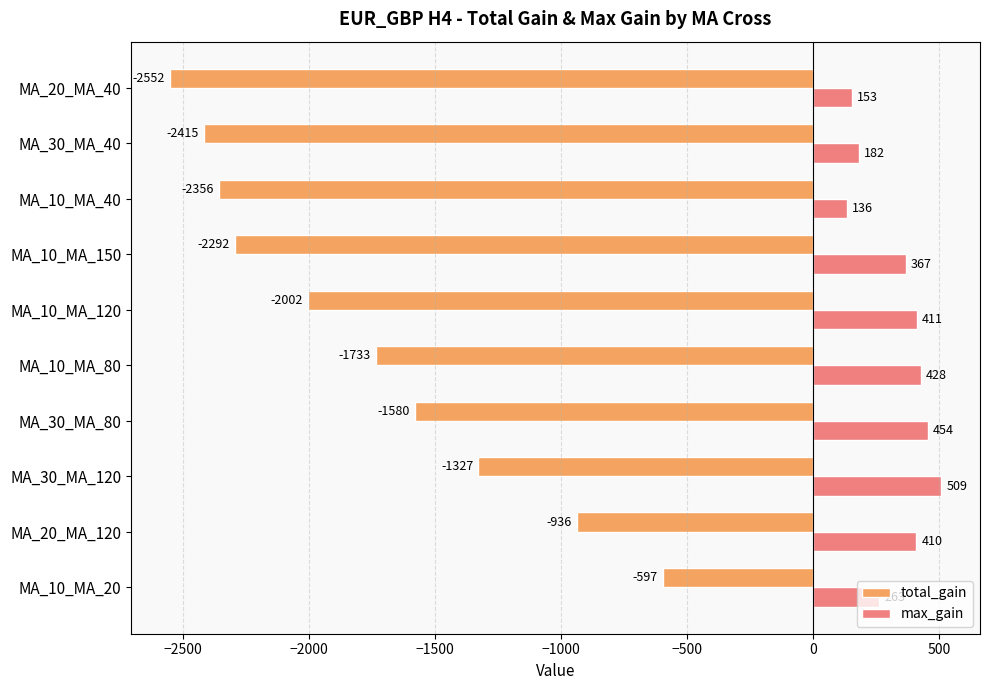

The max_gain series shows 605 at MA_10_MA_150. True or false?

False